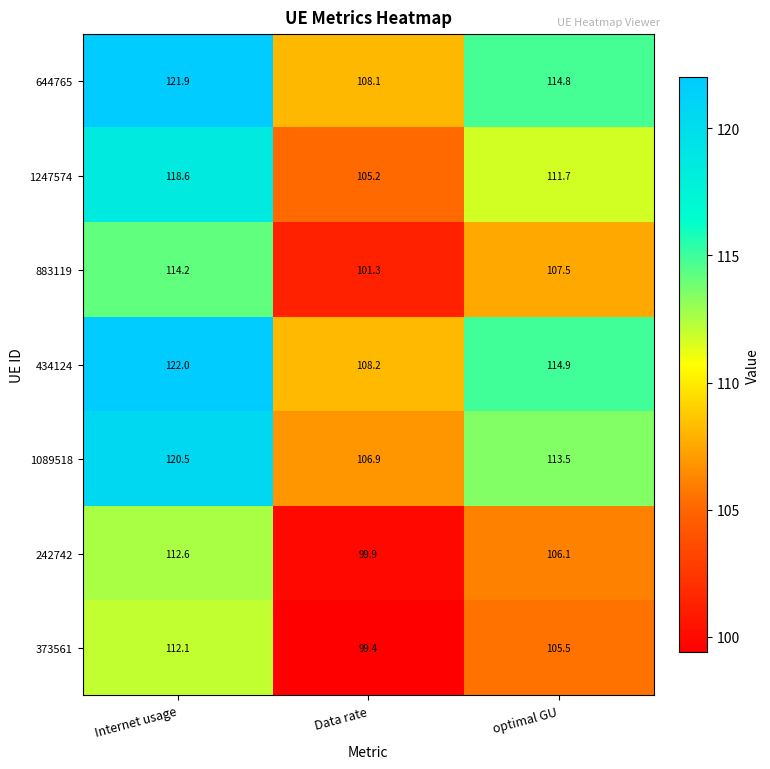

How many series are shown in this chart?

7